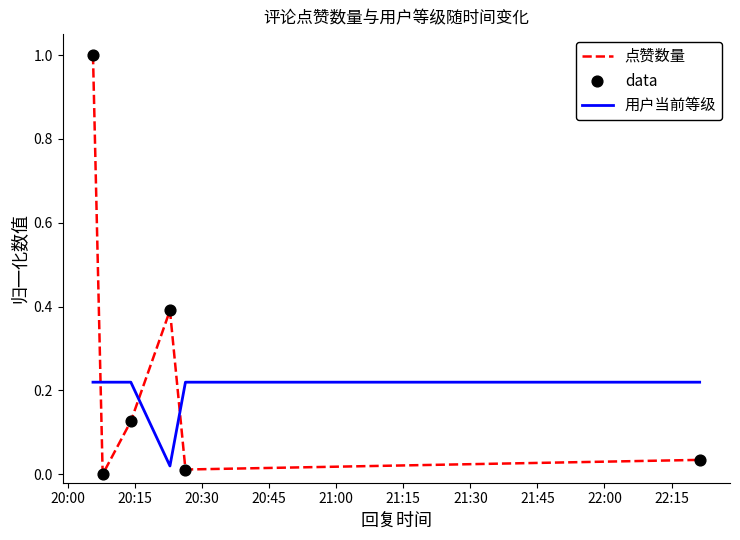

Rank the series by their average value, from highest to lowest.

点赞数量, 用户当前等级